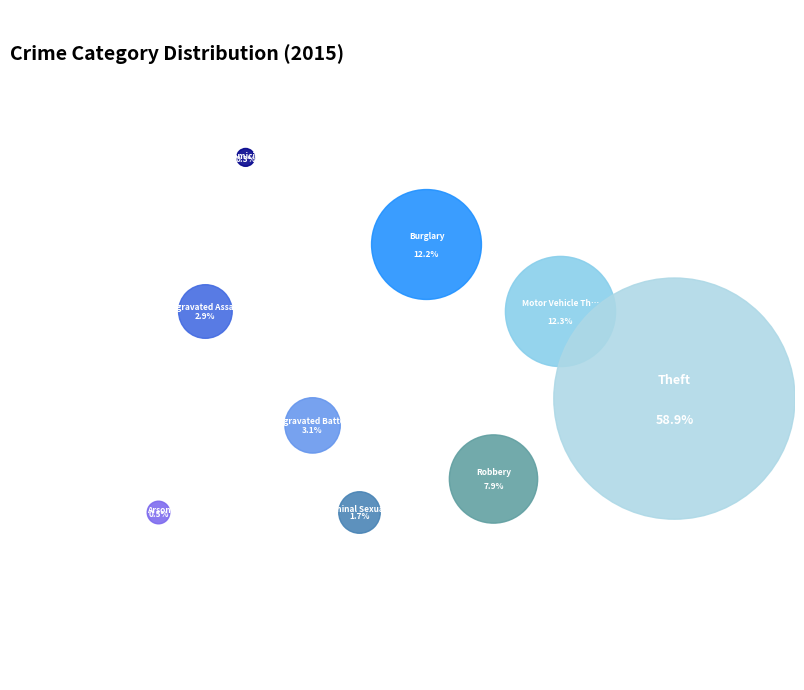

Approximately how many times larger is the value at Burglary compared to Arson?

23.6